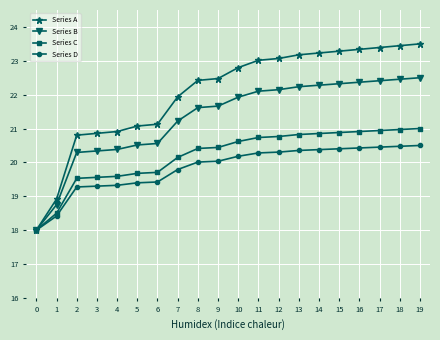

Is it true that Series C equals 20.7 at 11?

True